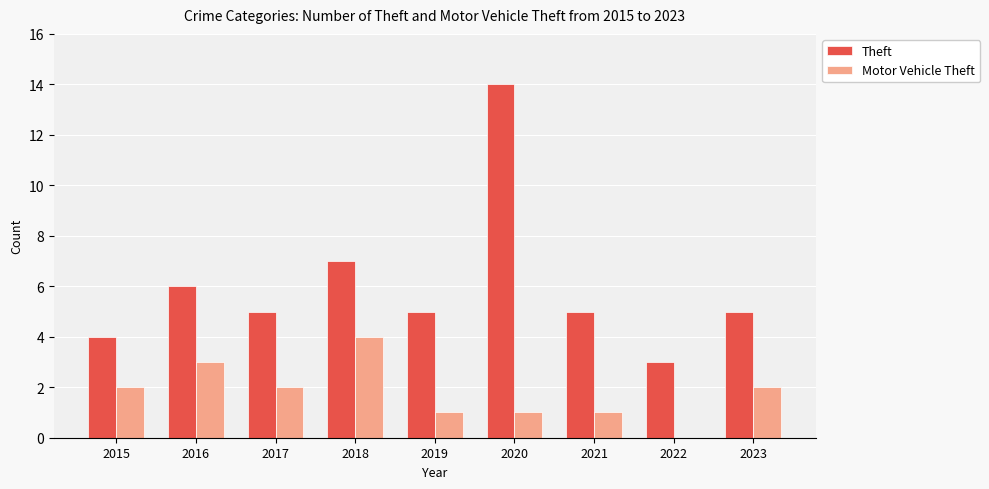

How many distinct data groups are displayed?

2